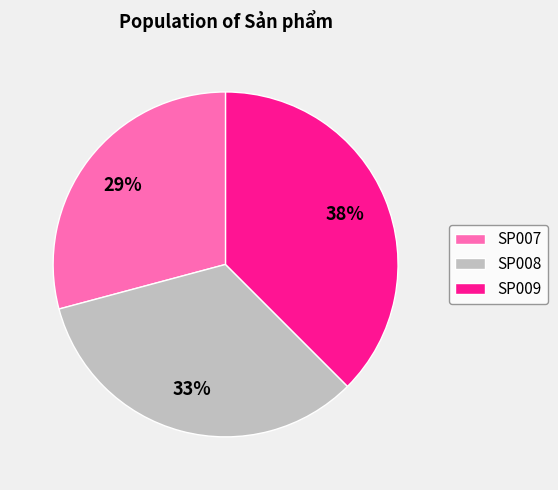

How many segments does this pie chart have?

3